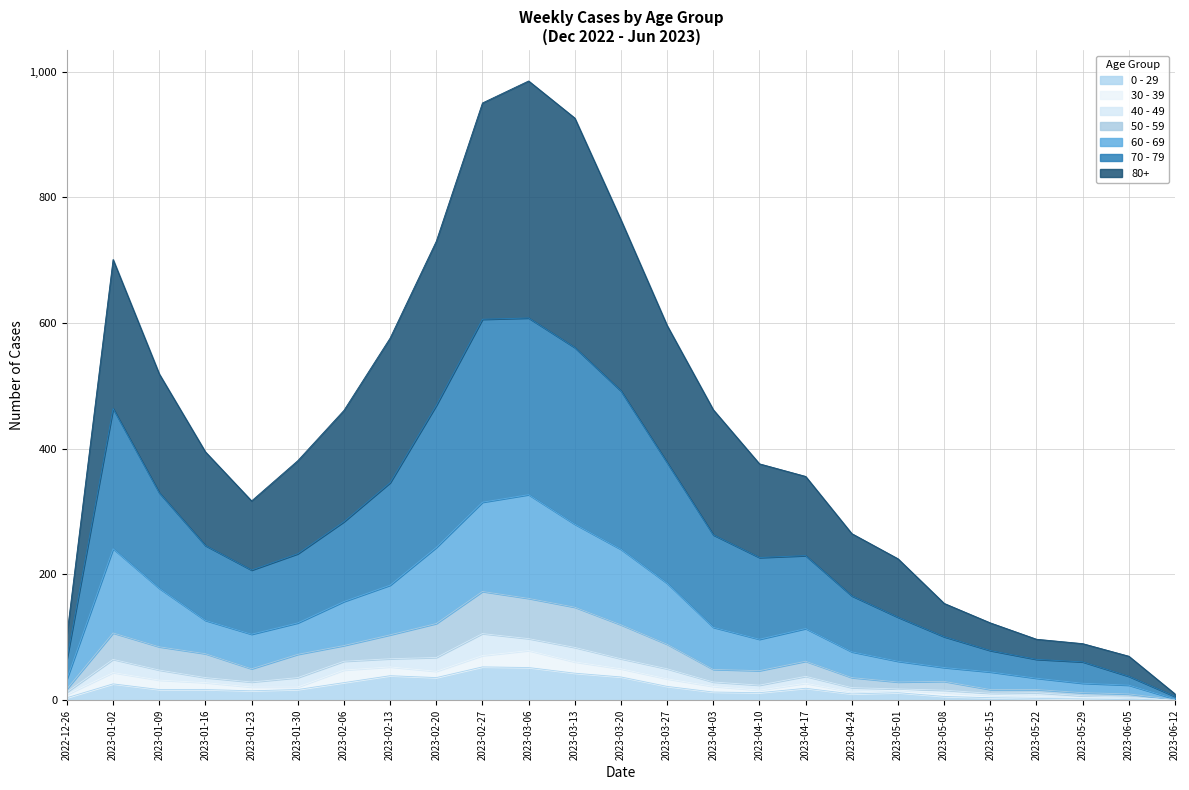

Where is the first local minimum for 50 - 59?

2023-01-23